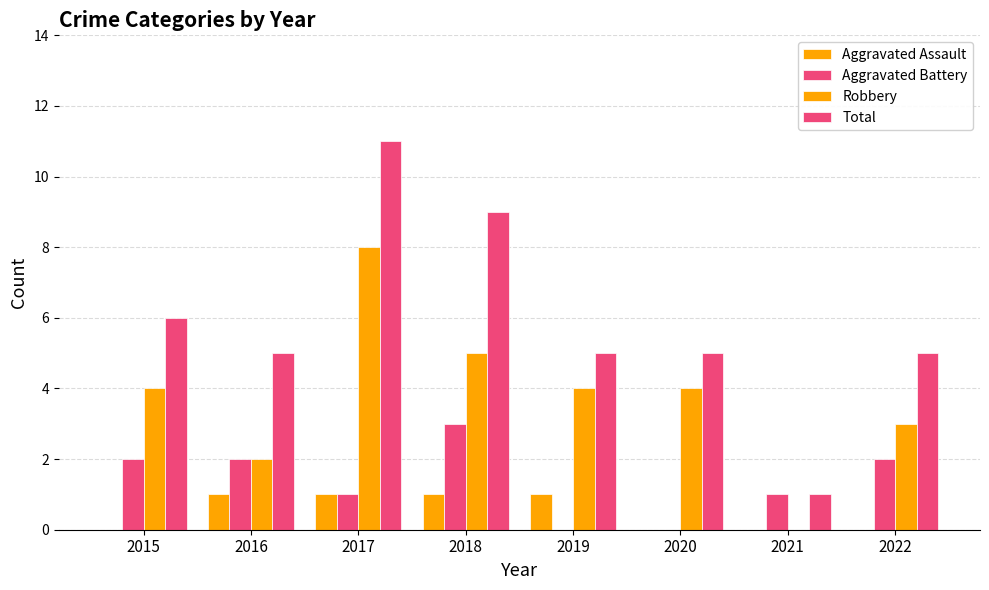

How many distinct data groups are displayed?

4